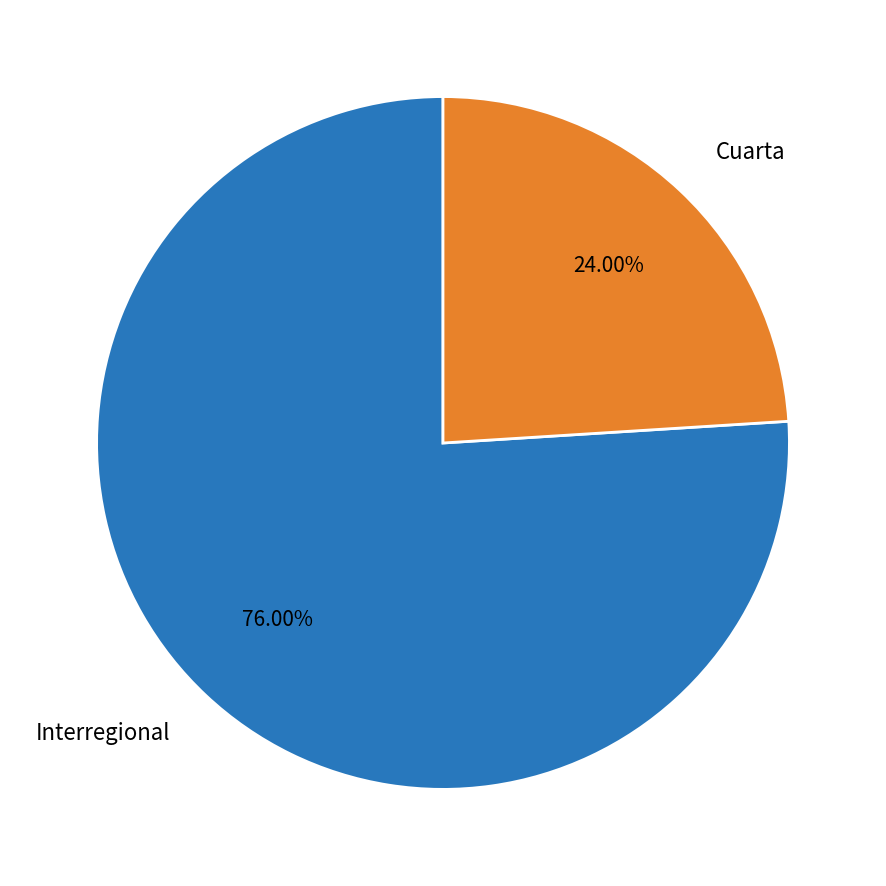

To the nearest percent, what is the combined percentage of Cuarta and Interregional?

100%